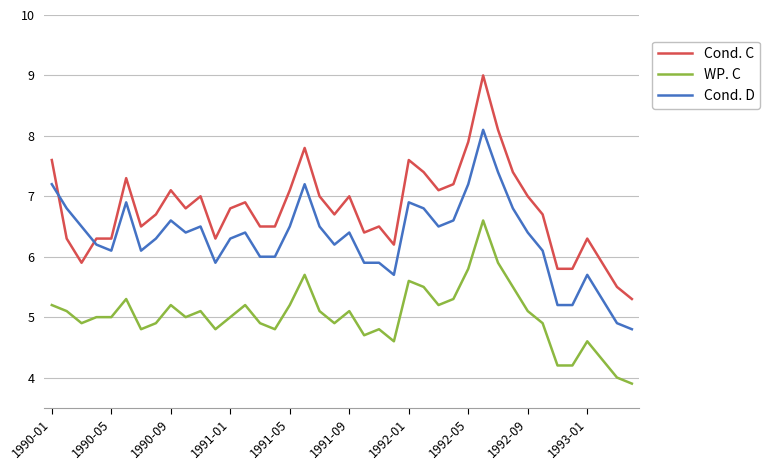

What is the sum of all WP. C values?

200.9